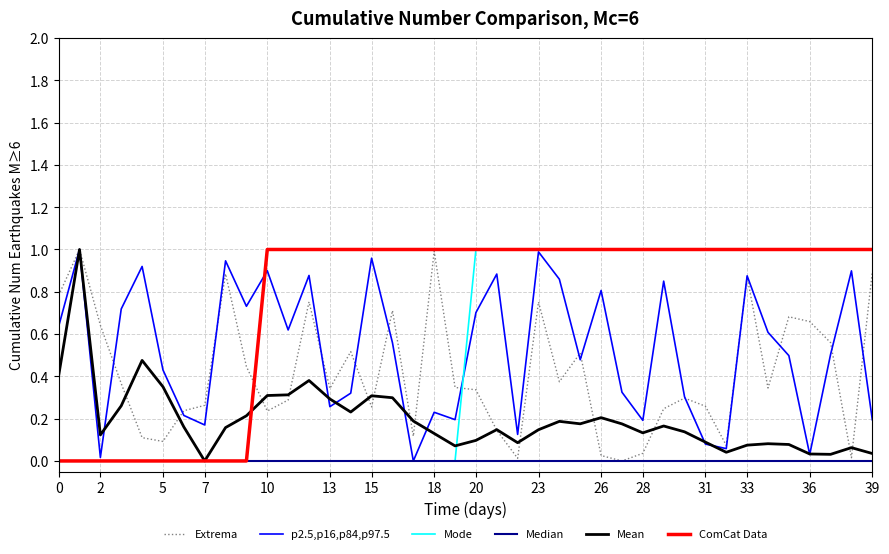

What is the difference between the maximum and minimum values in the Extrema series?

1.0